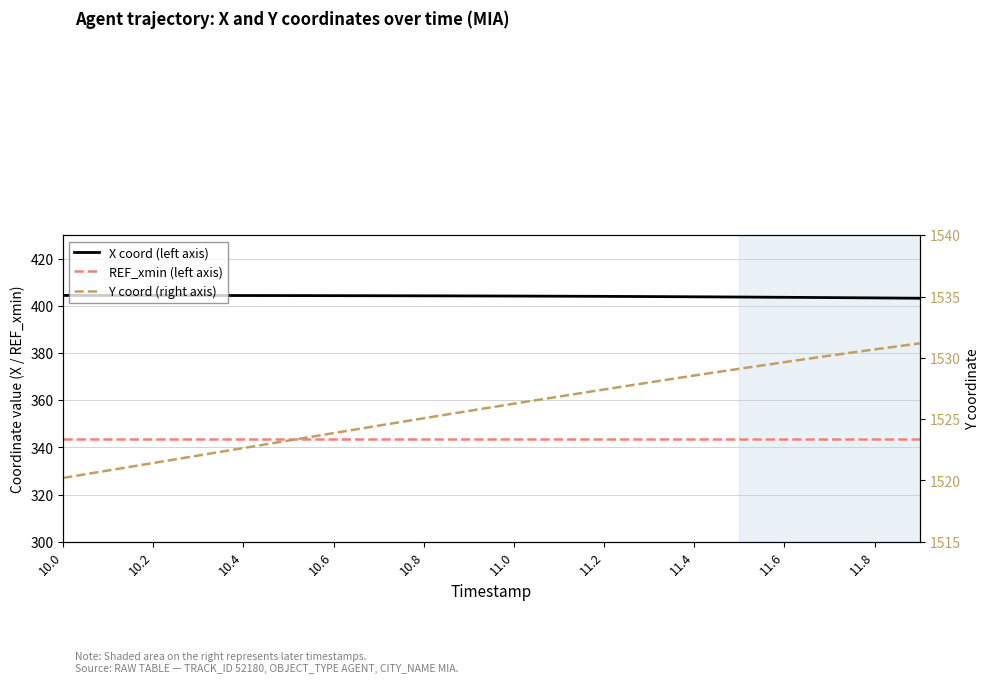

True or false: REF_xmin (left axis) and X coord (left axis) cross at least once.

False